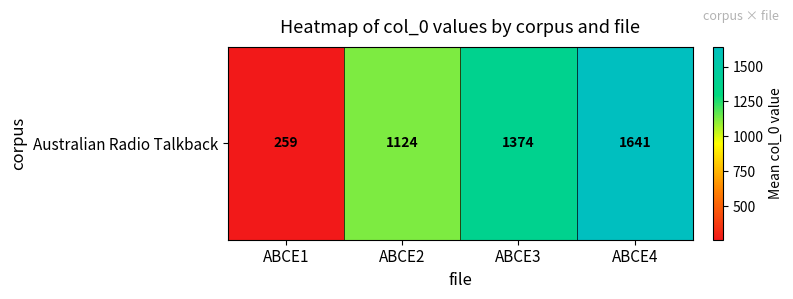

Reading left to right, transcribe all the data shown in this chart.

259.0	1124.2	1374.0	1641.0